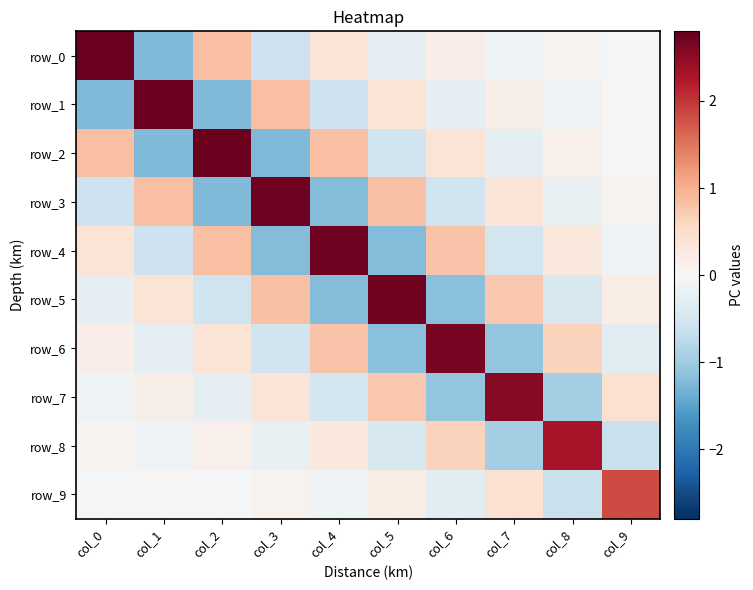

At which category is the sum across all series the highest?

col_0